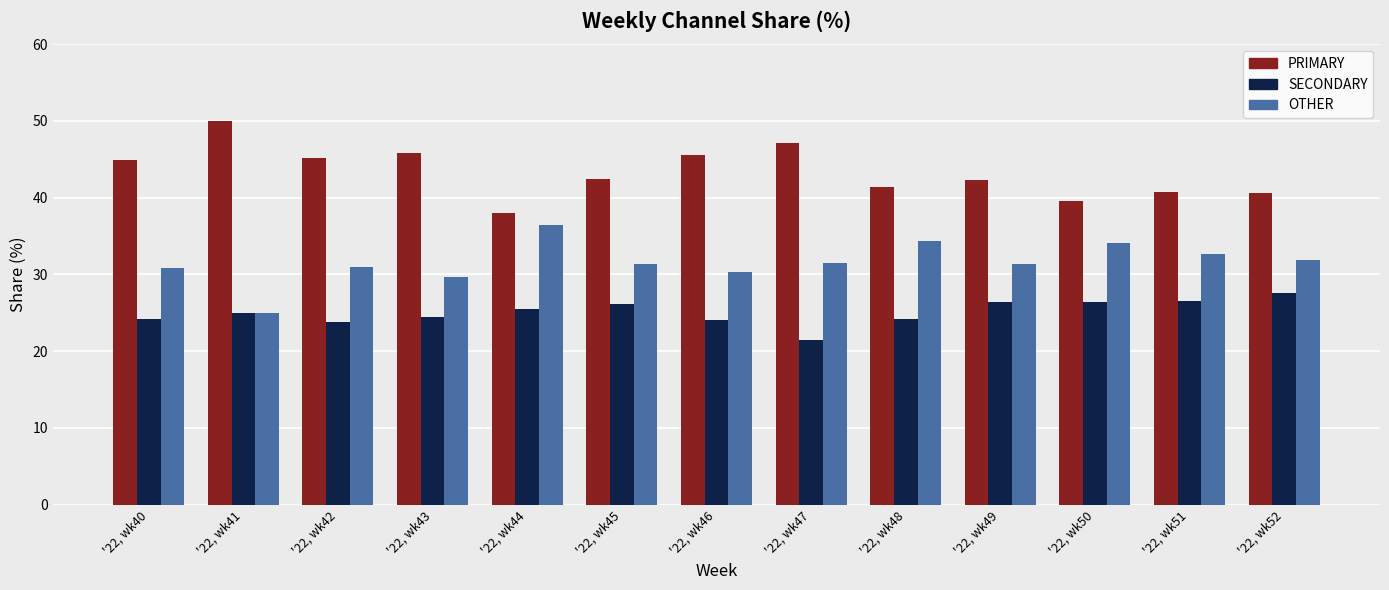

What is the minimum value shown in the chart?

21.4